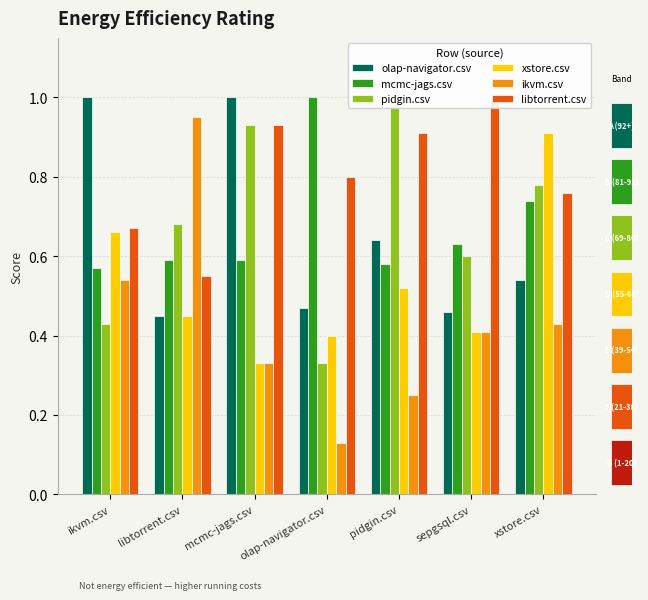

What is the sum of all olap-navigator.csv values?

4.6